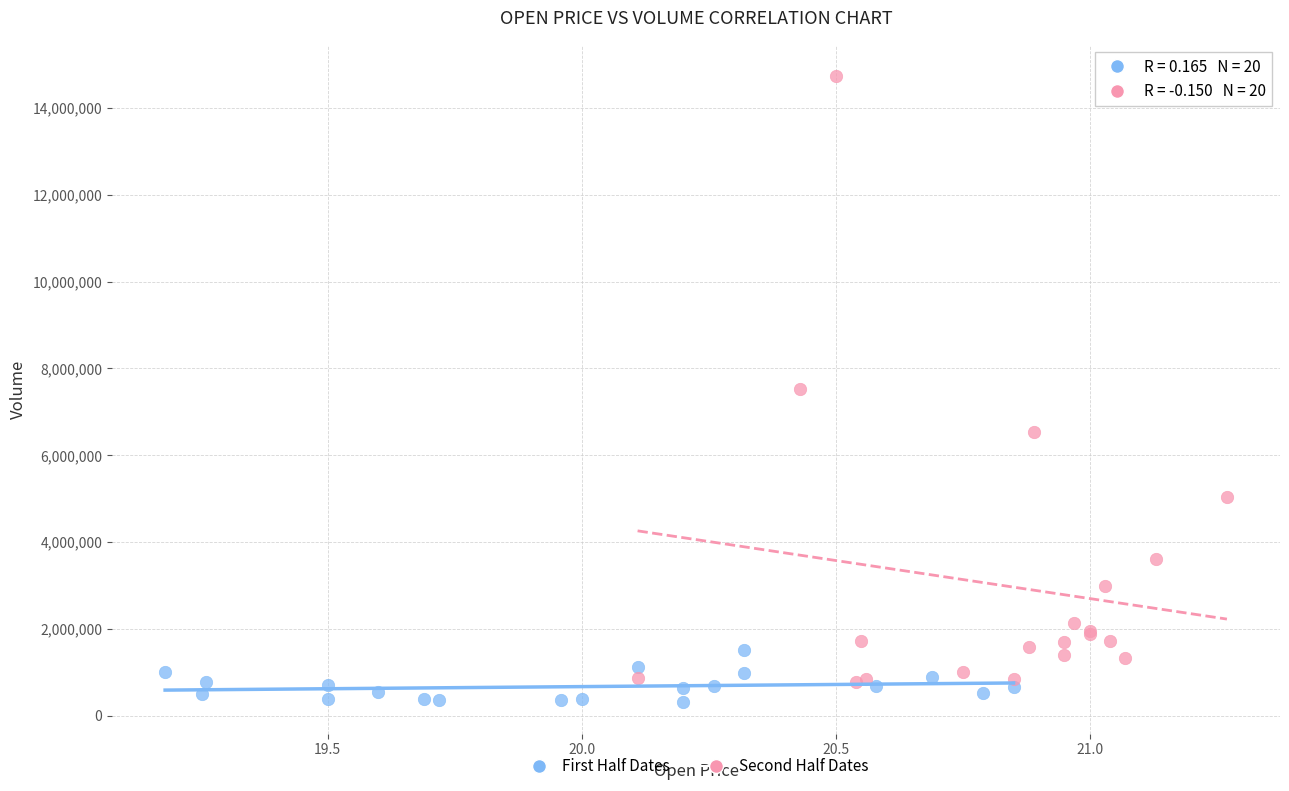

Which series has the largest Y range (max minus min)?

Second Half Dates